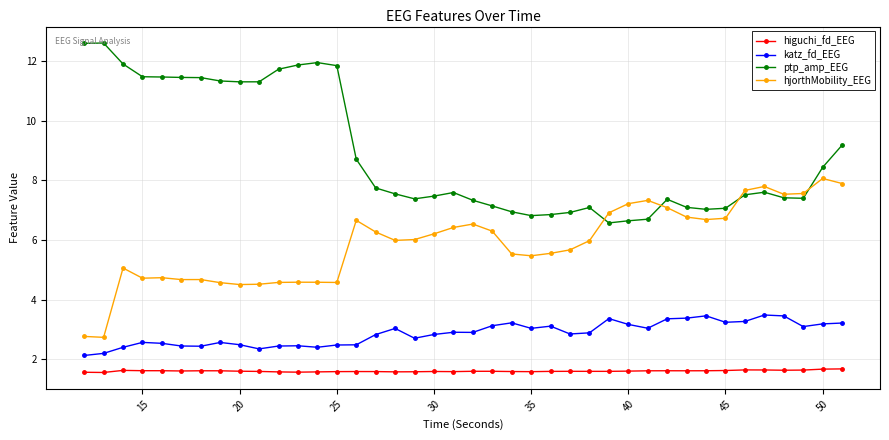

List the series in order of their peak value, highest first.

ptp_amp_EEG, hjorthMobility_EEG, katz_fd_EEG, higuchi_fd_EEG